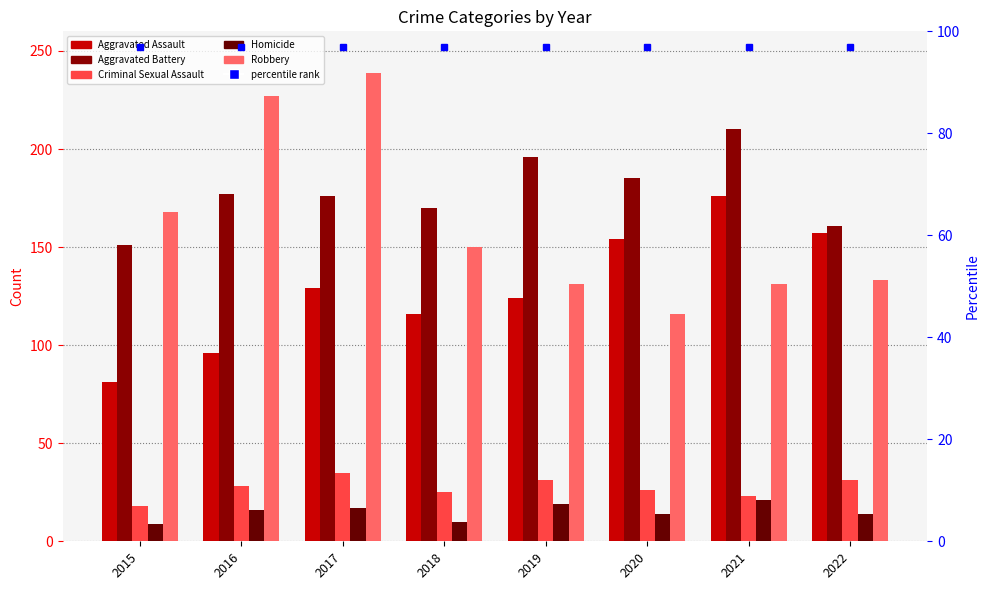

Which category has the lowest value across all series?

2015